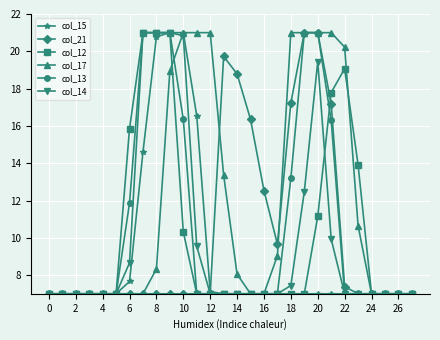

What is the highest value of the col_14 series?

21.0